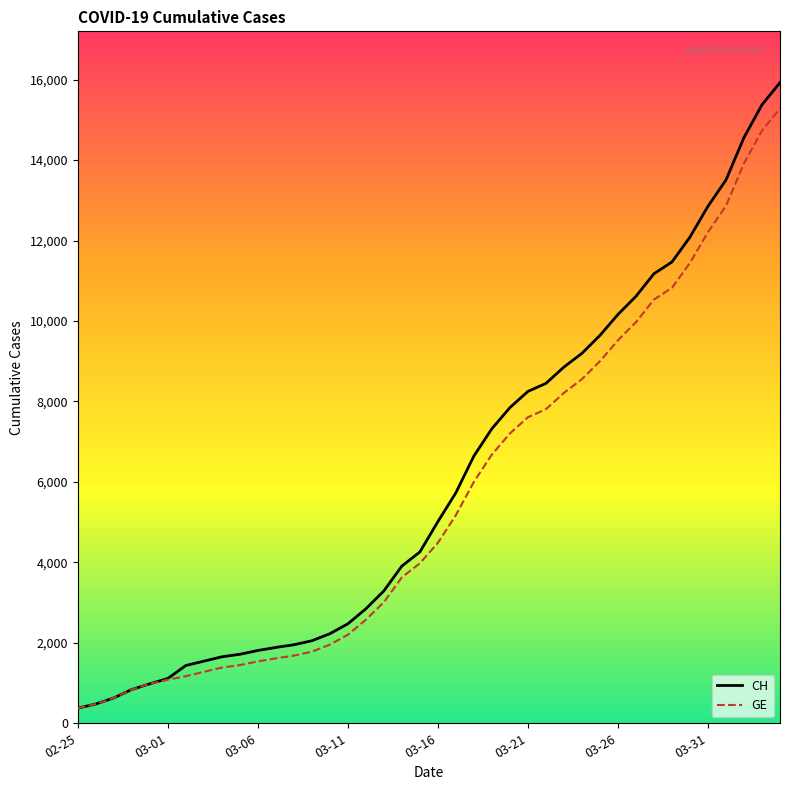

At how many categories does at least one series exceed 8108?

15